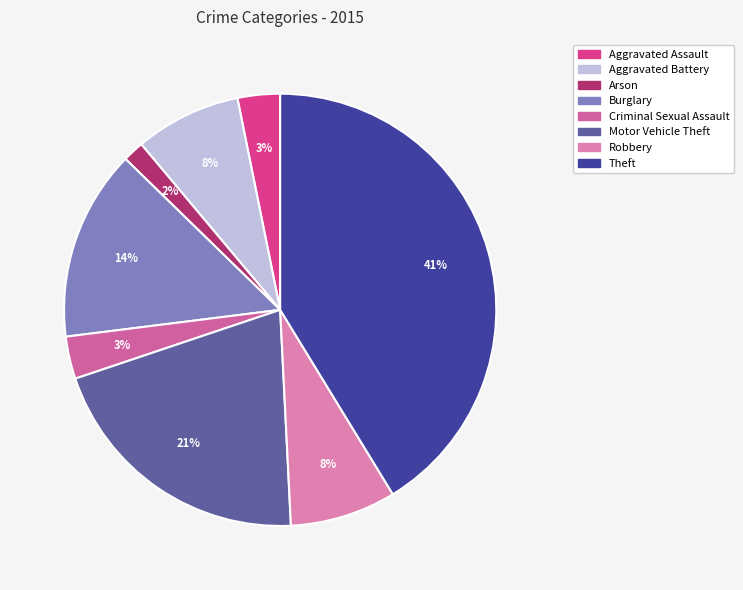

To the nearest percent, what percentage of the pie is Theft?

41%